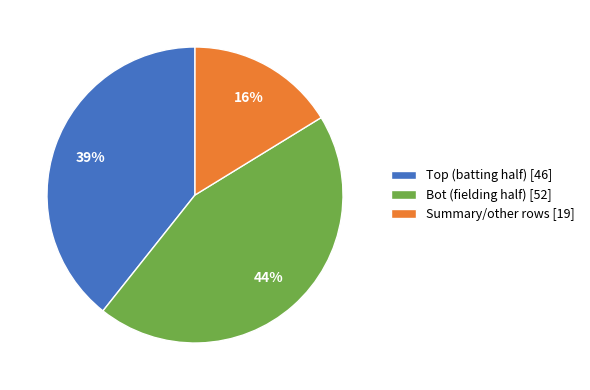

To the nearest percent, what percentage of the pie is Bot (fielding half) [52]?

44%